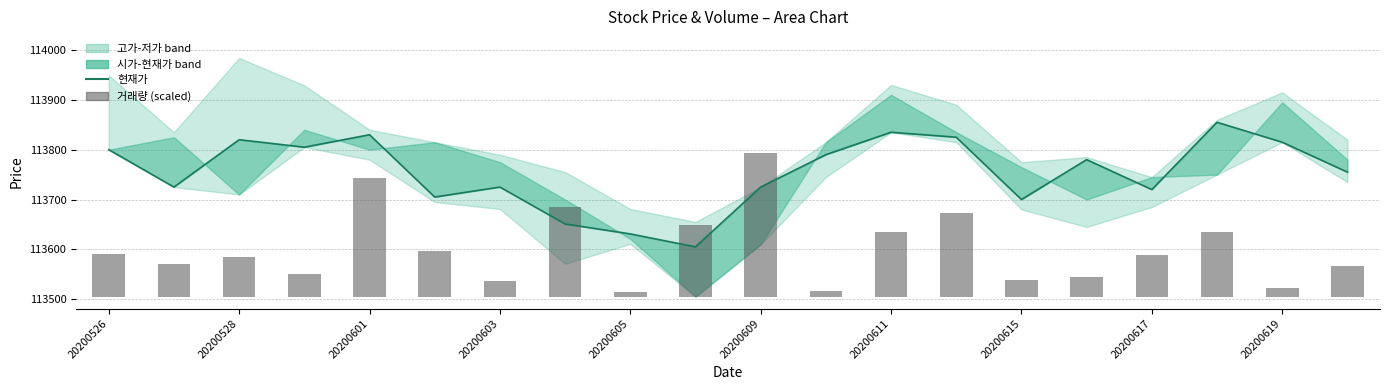

Is the value of 거래량 (scaled) at 18 greater than the value of 현재가 at 20200609?

No